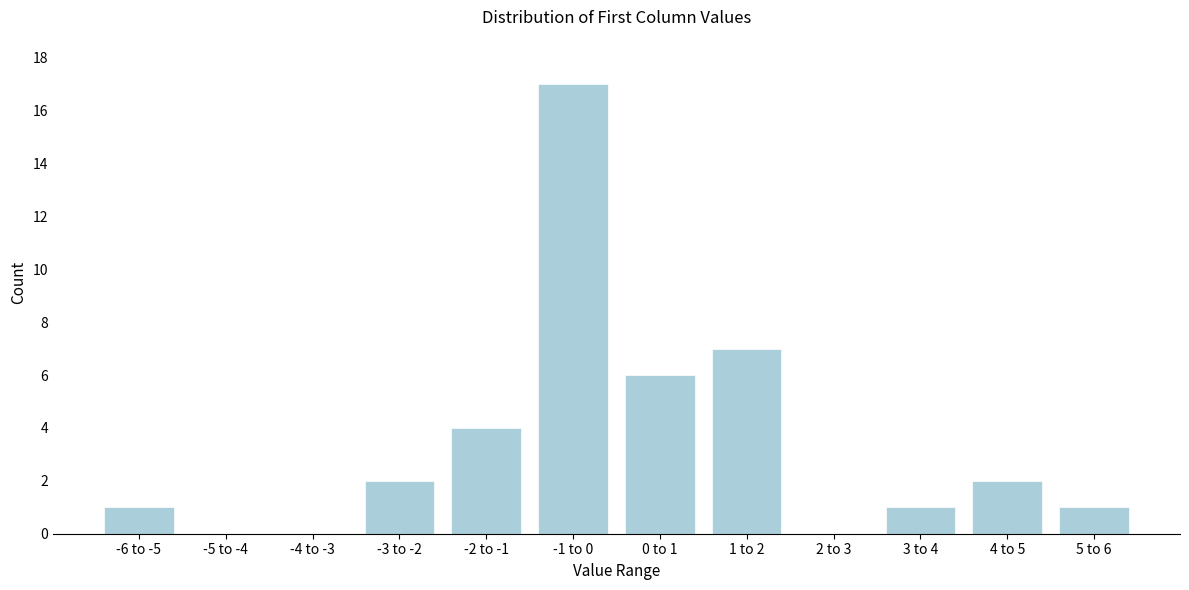

Reading right to left, transcribe all the data shown in this chart.

5 to 6=1	4 to 5=2	3 to 4=1	2 to 3=0	1 to 2=7	0 to 1=6	-1 to 0=17	-2 to -1=4	-3 to -2=2	-4 to -3=0	-5 to -4=0	-6 to -5=1